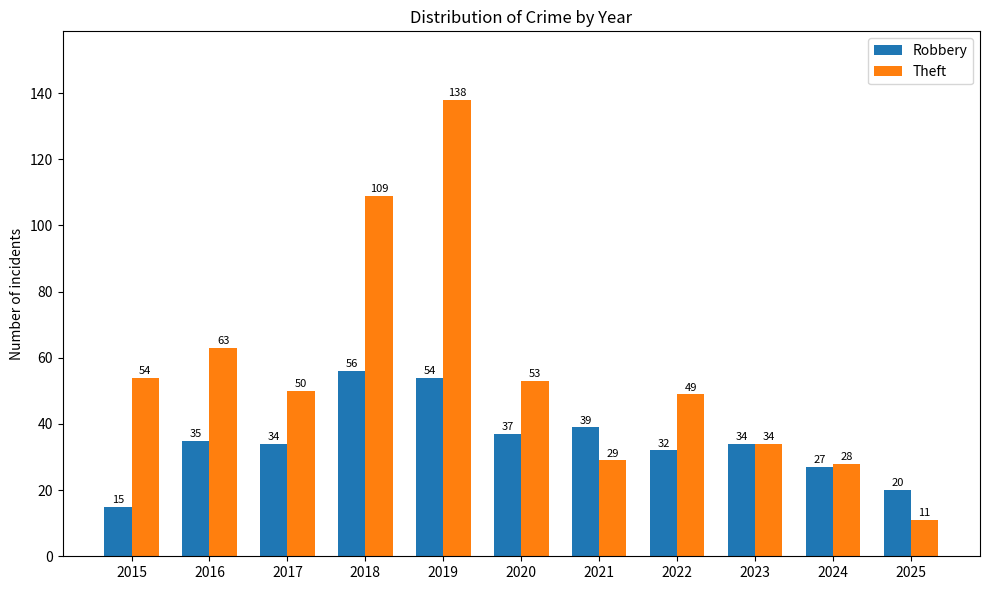

Which series has the widest spread of values?

Theft